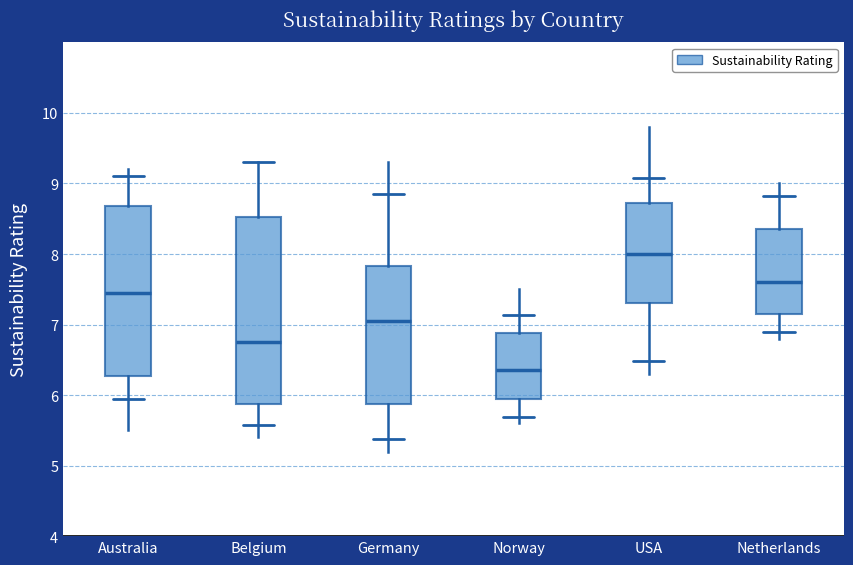

Which box is the tallest, from its lower edge to its upper edge?

Belgium